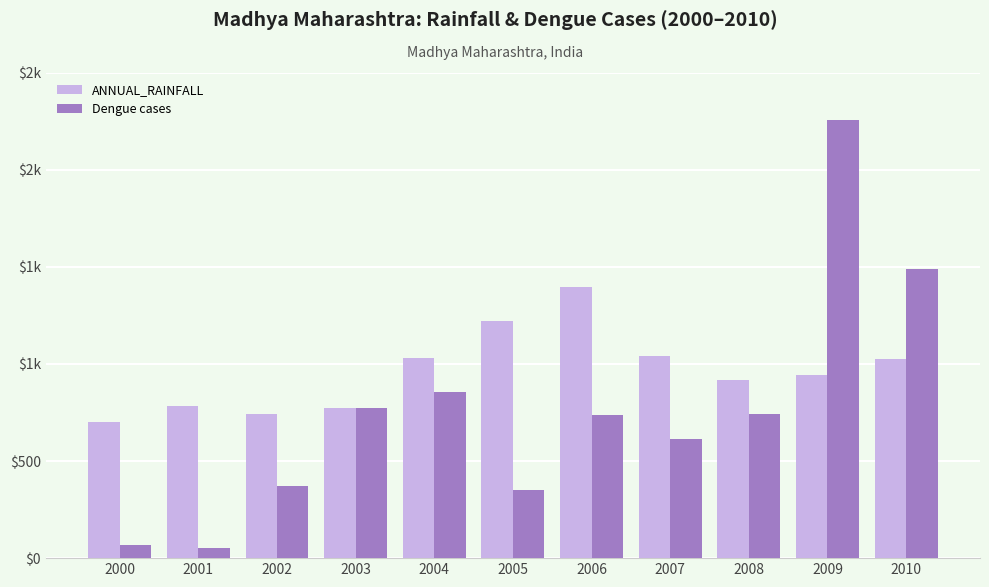

Does the chart contain any negative values?

No